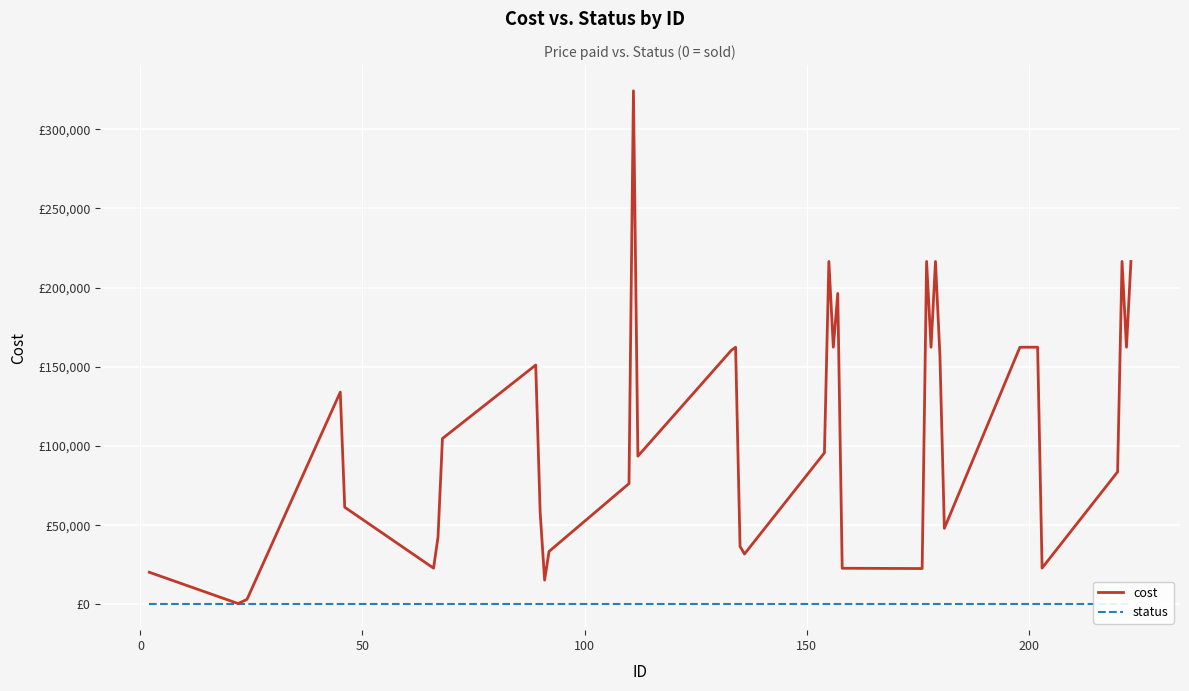

True or false: status has more than 1 interior local peaks.

False